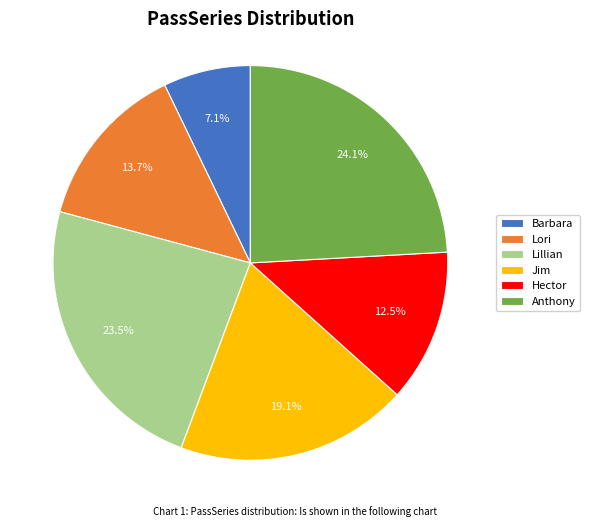

Between Anthony and Lori, which is larger?

Anthony